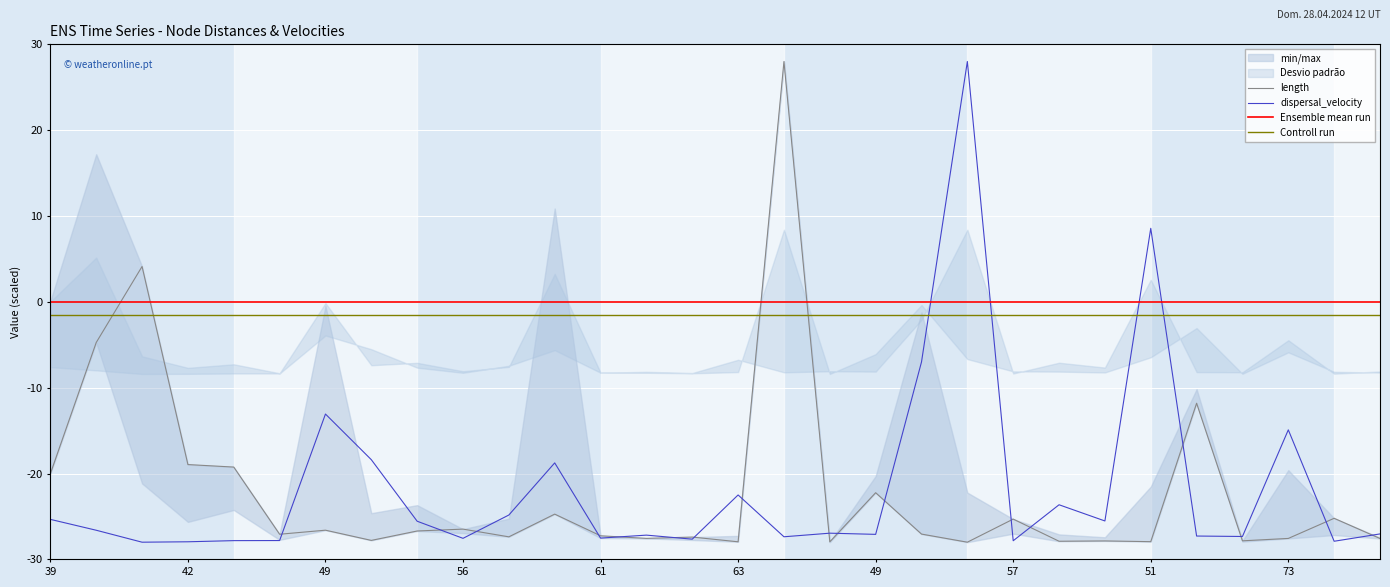

What is the sum of all length values?

-662.0